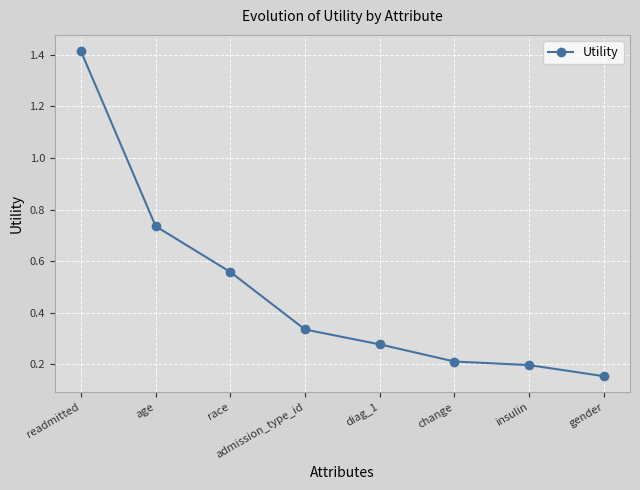

Rank the categories by value from highest to lowest.

readmitted, age, race, admission_type_id, diag_1, change, insulin, gender